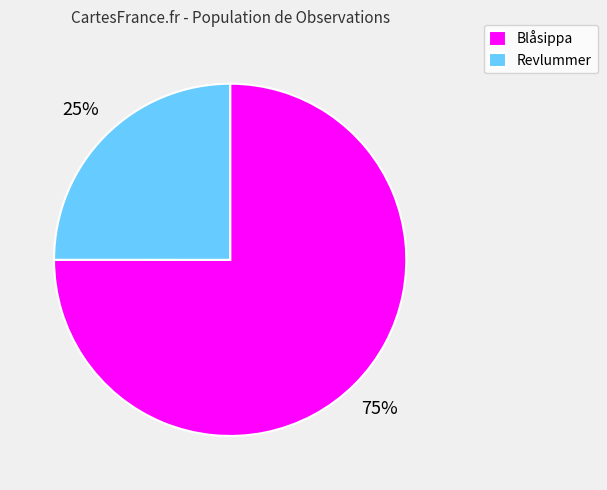

Which category has the biggest portion of the pie?

Blåsippa